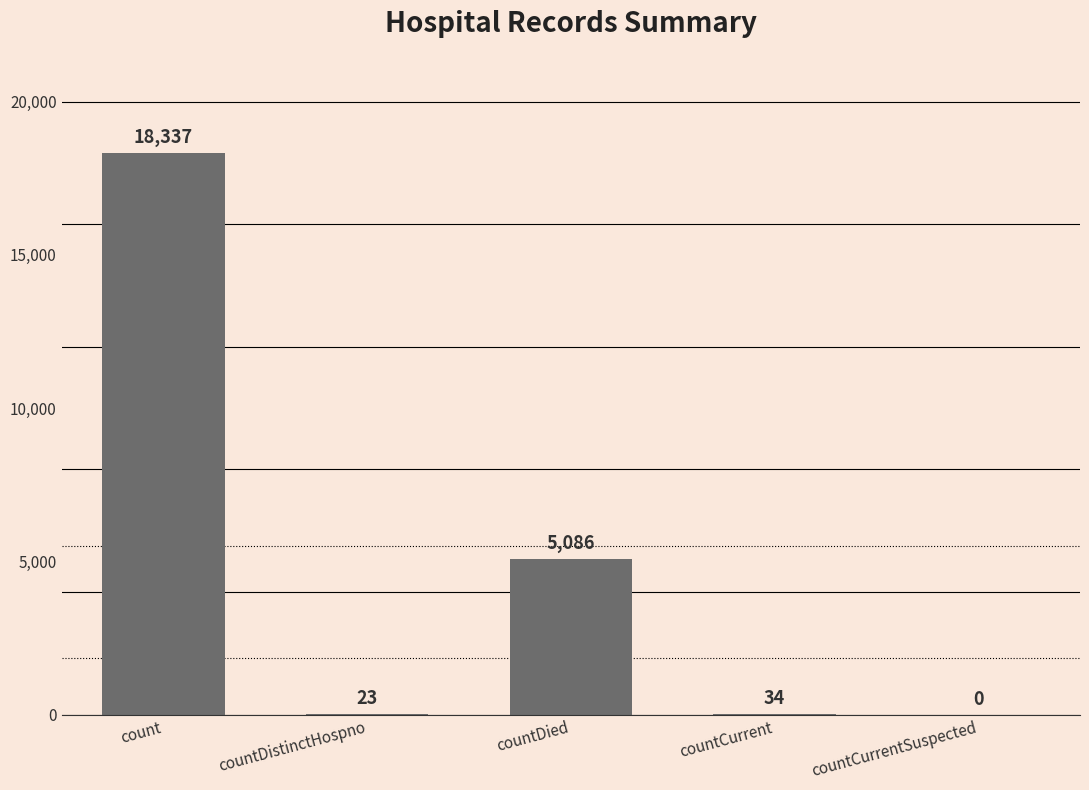

Between countDied and countCurrent, which is larger?

countDied